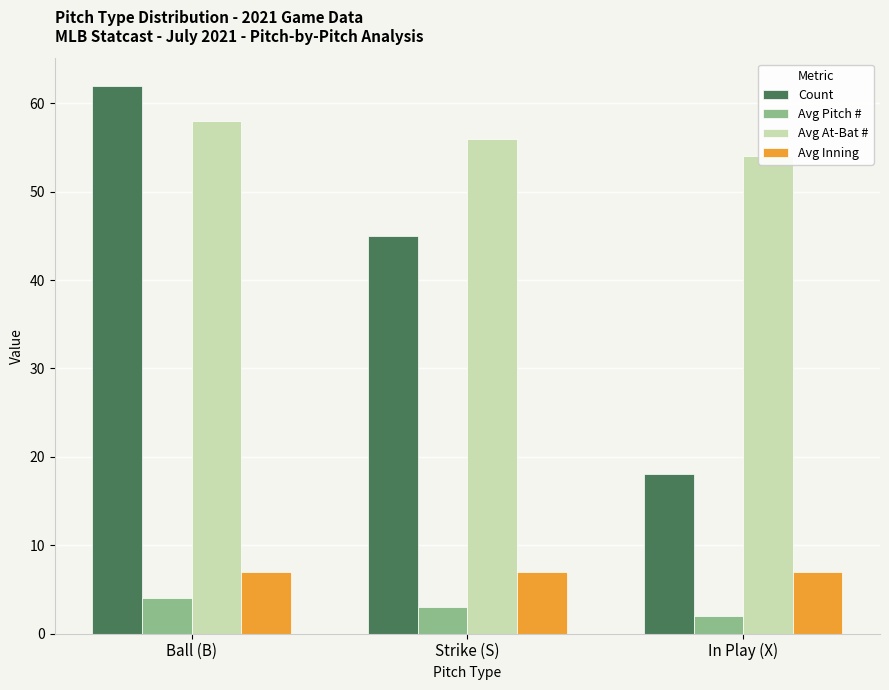

What is the average value of the Count series?

42